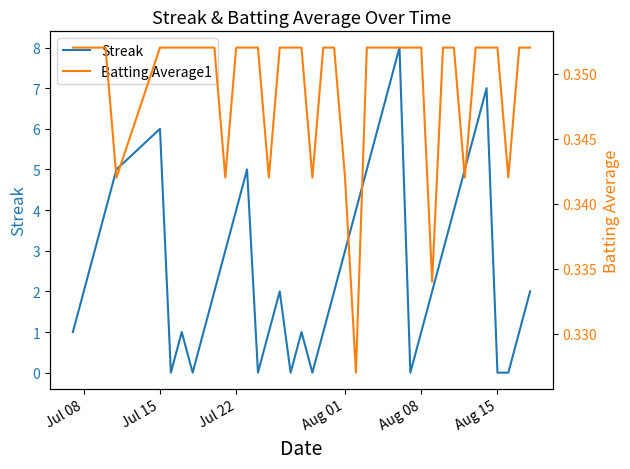

Is it true that Streak equals 3 at Aug 01?

True